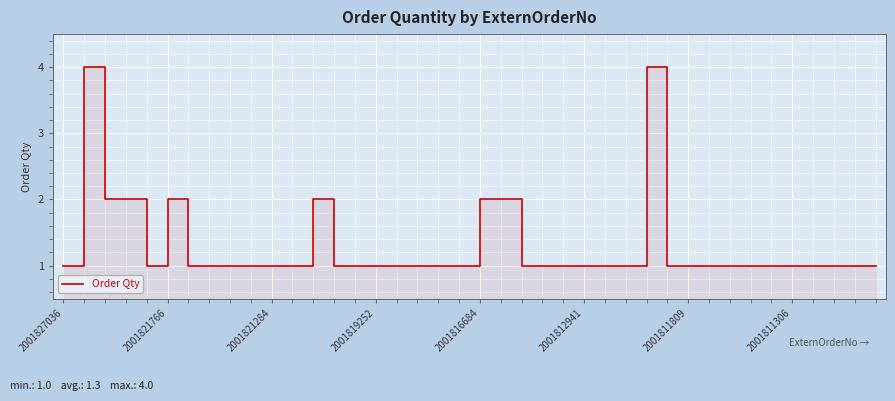

At which category does the chart reach its minimum across all series?

2001827036